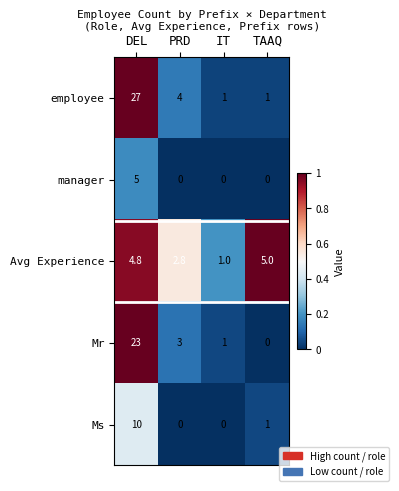

What is the difference between the highest and lowest values at IT?

1.0